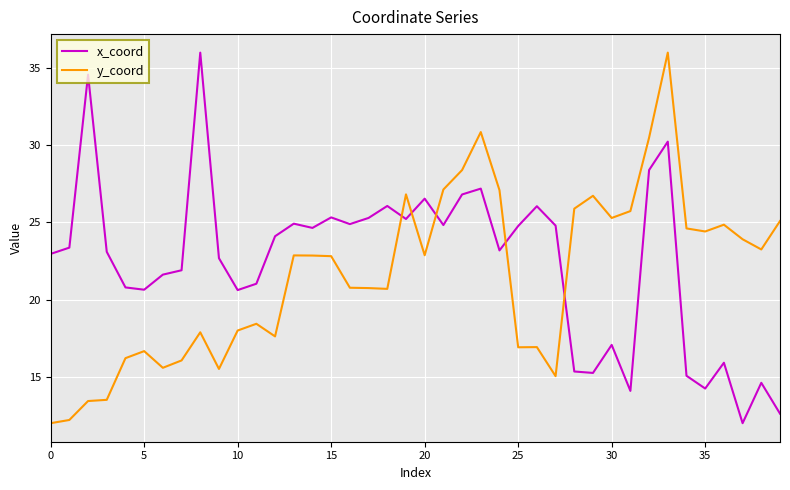

How many intersections are there between x_coord and y_coord?

5